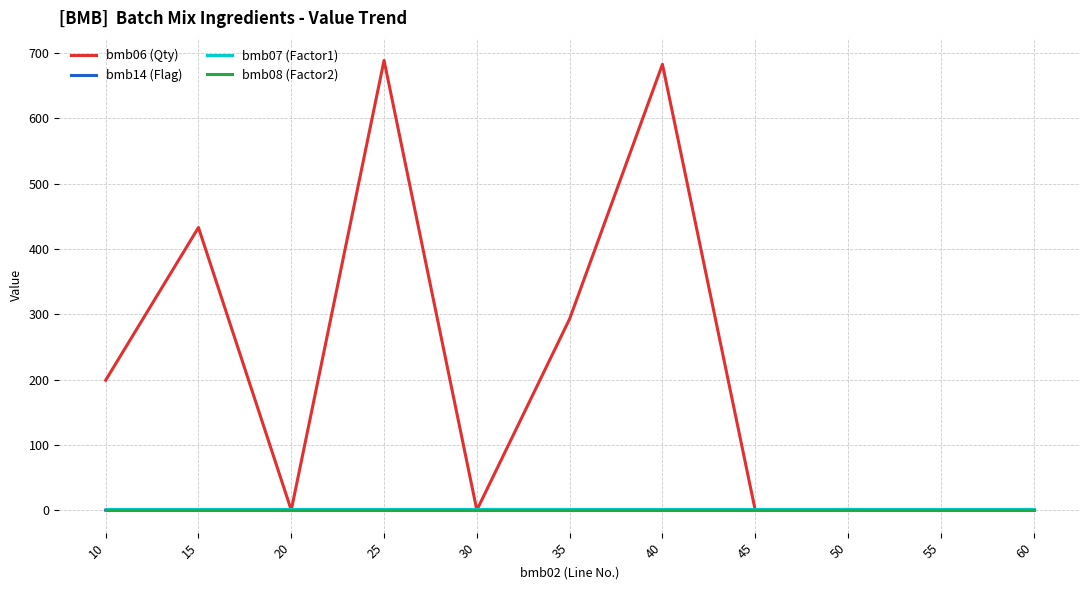

Which series has the widest spread of values?

bmb06 (Qty)